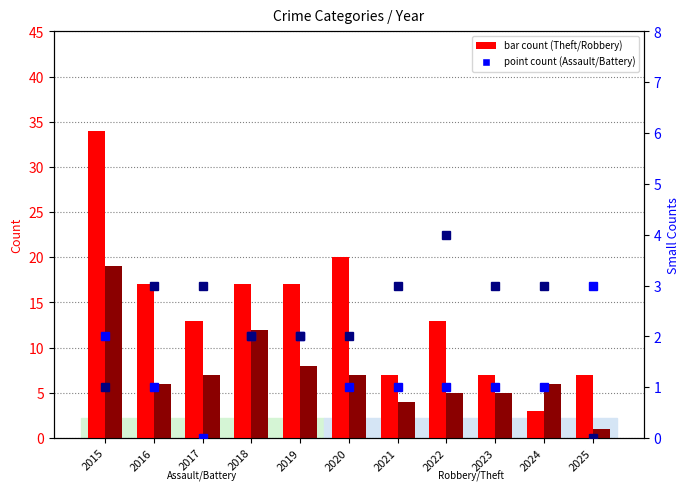

True or false: Theft has a value of 3 at 2024.

True